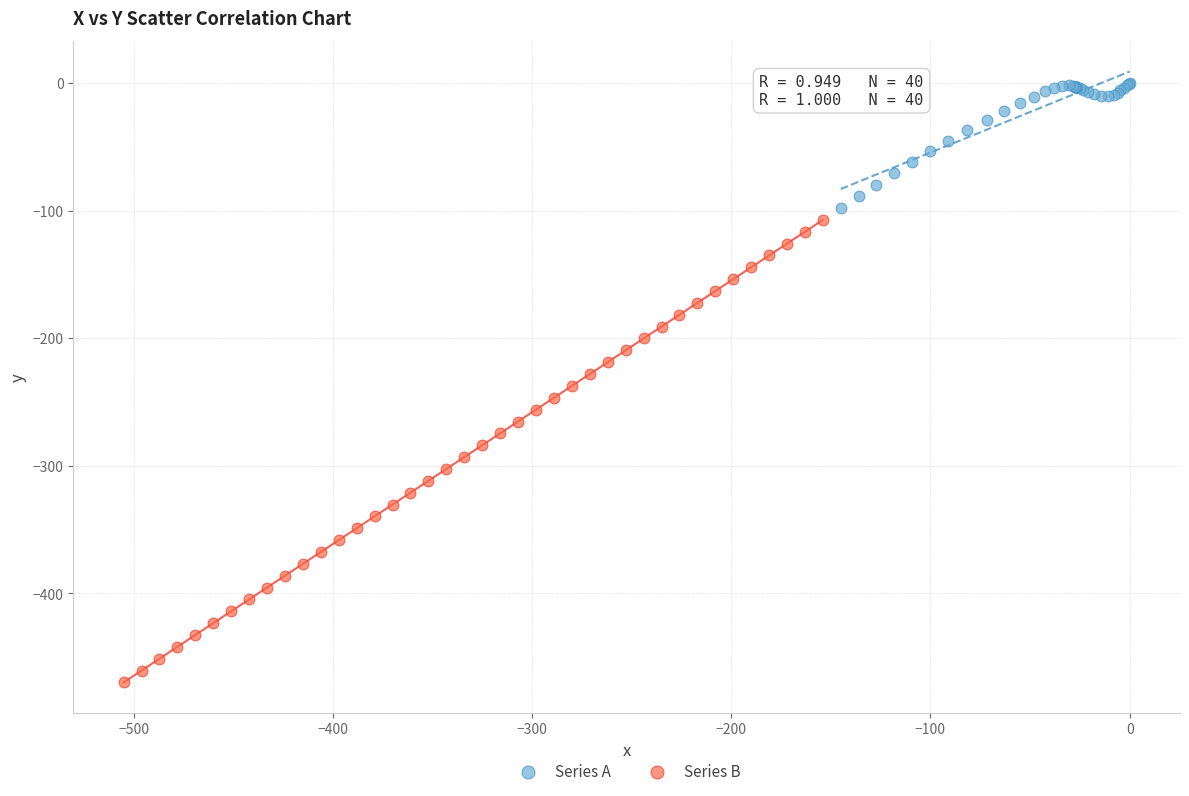

Which series has the largest Y range (max minus min)?

Series B